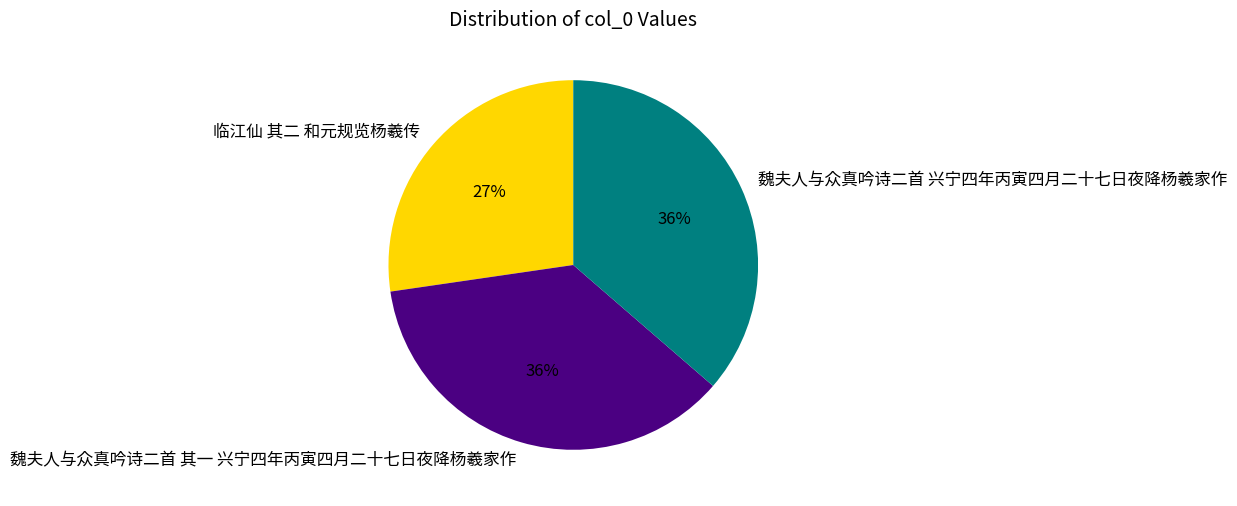

Does any single category account for the majority?

No